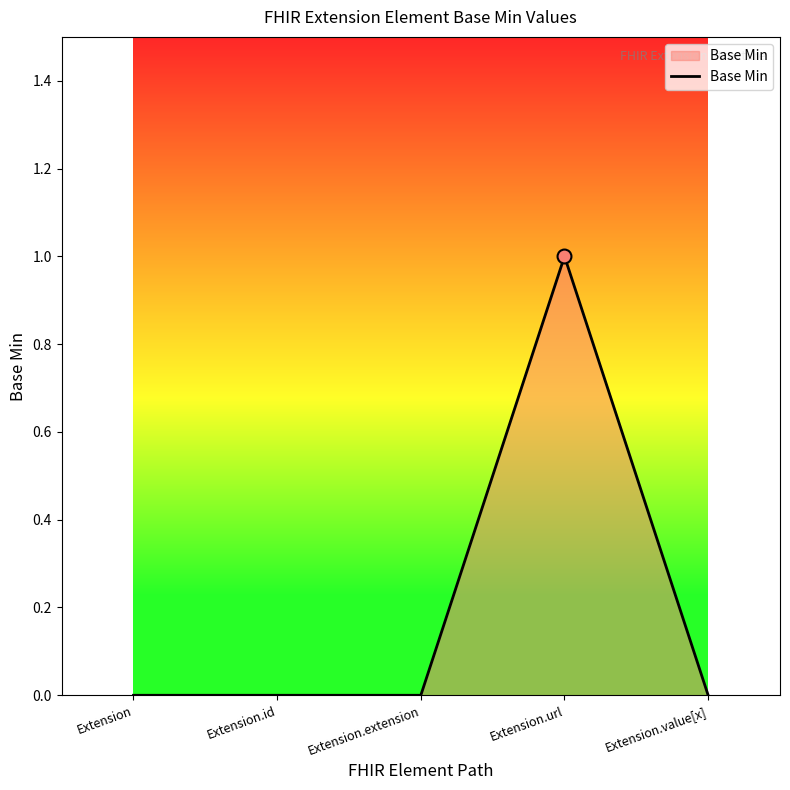

At which category does the chart reach its peak across all series?

Extension.url